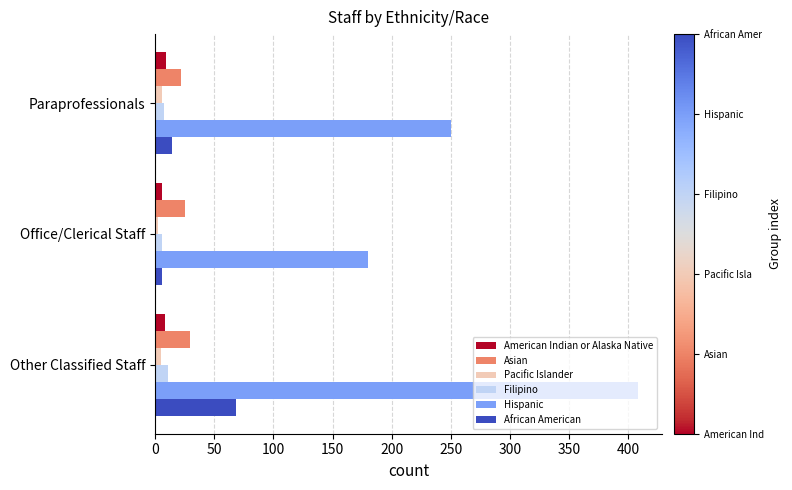

What is the lowest value of the American Indian or Alaska Native series?

6.0